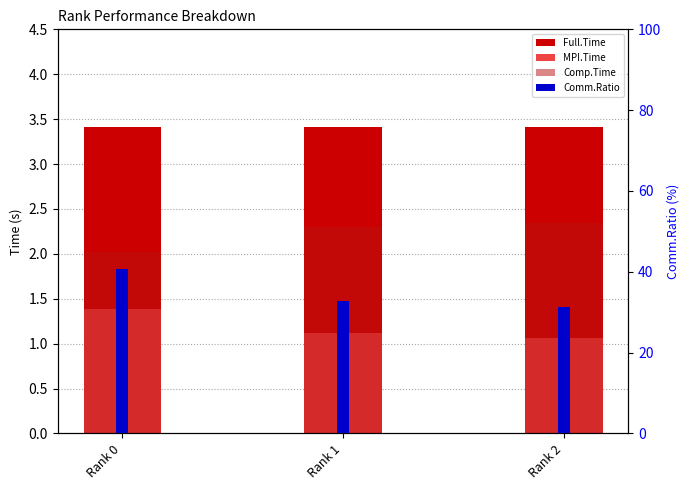

Reading left to right, what are all the values shown in this chart?

Full.Time: 3.4	3.4	3.4
MPI.Time: 1.4	1.1	1.1
Comp.Time: 2.0	2.3	2.3
Comm.Ratio: 40.7	32.6	31.2